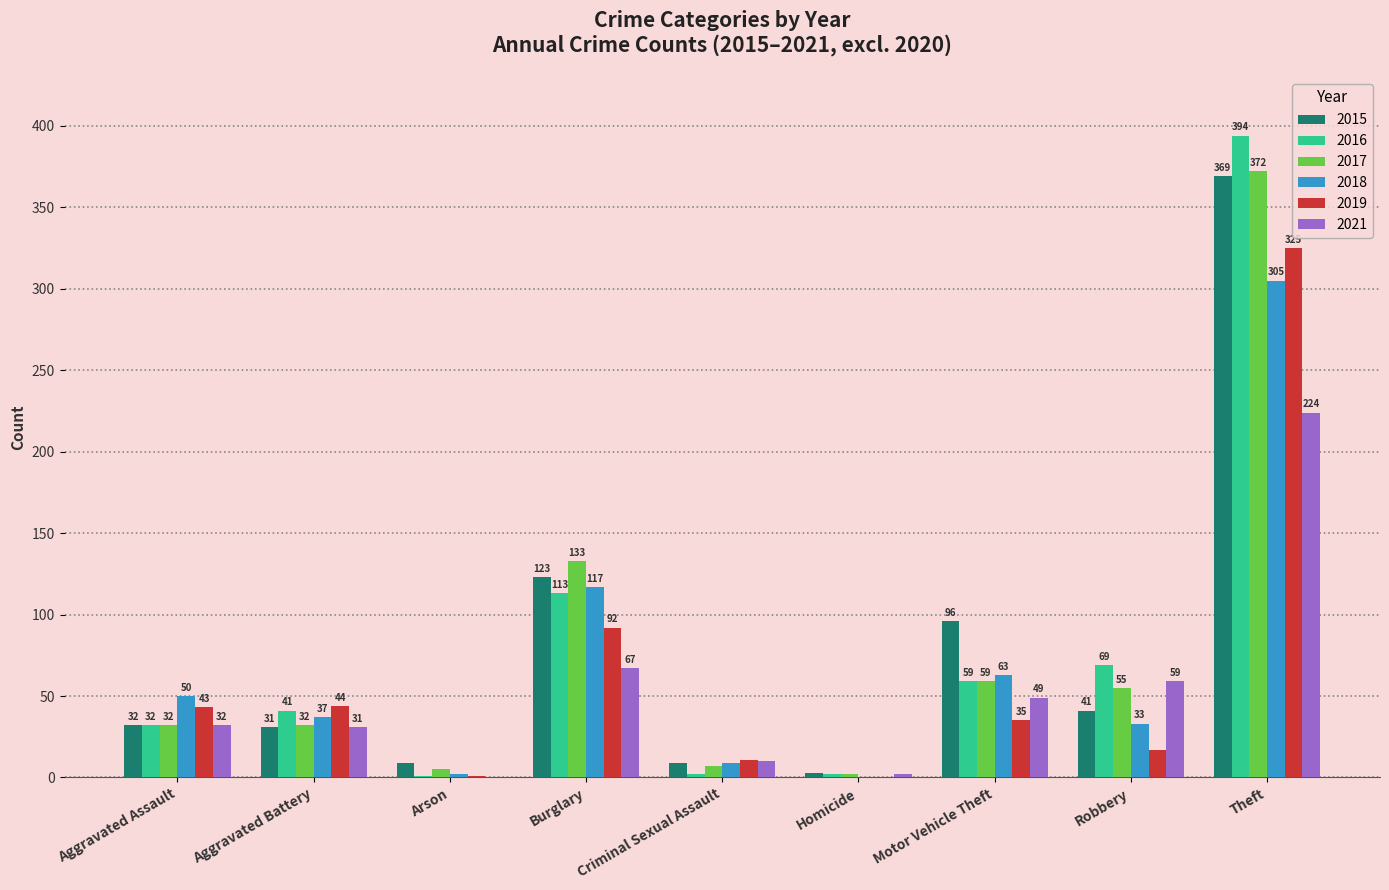

How many groups of bars are there?

9